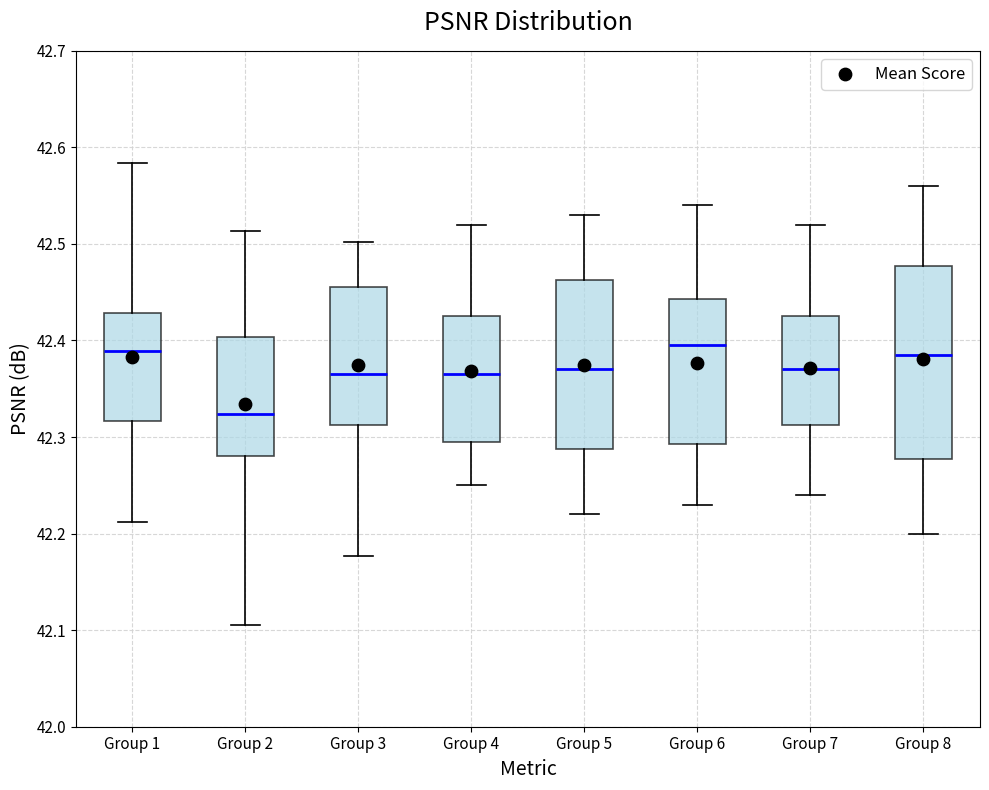

Reading left to right, transcribe this box plot: for each box, give where its median line is, the range the box spans, and where its two whiskers end, as read against the y-axis. The values are not printed on the chart, so give them approximately, as read against the axis.

Group 1: median 42.39, box 42.32 to 42.43, whiskers 42.21 to 42.58
Group 2: median 42.32, box 42.28 to 42.40, whiskers 42.11 to 42.51
Group 3: median 42.37, box 42.31 to 42.46, whiskers 42.18 to 42.50
Group 4: median 42.37, box 42.30 to 42.43, whiskers 42.25 to 42.52
Group 5: median 42.37, box 42.29 to 42.46, whiskers 42.22 to 42.53
Group 6: median 42.40, box 42.29 to 42.44, whiskers 42.23 to 42.54
Group 7: median 42.37, box 42.31 to 42.43, whiskers 42.24 to 42.52
Group 8: median 42.39, box 42.28 to 42.48, whiskers 42.20 to 42.56